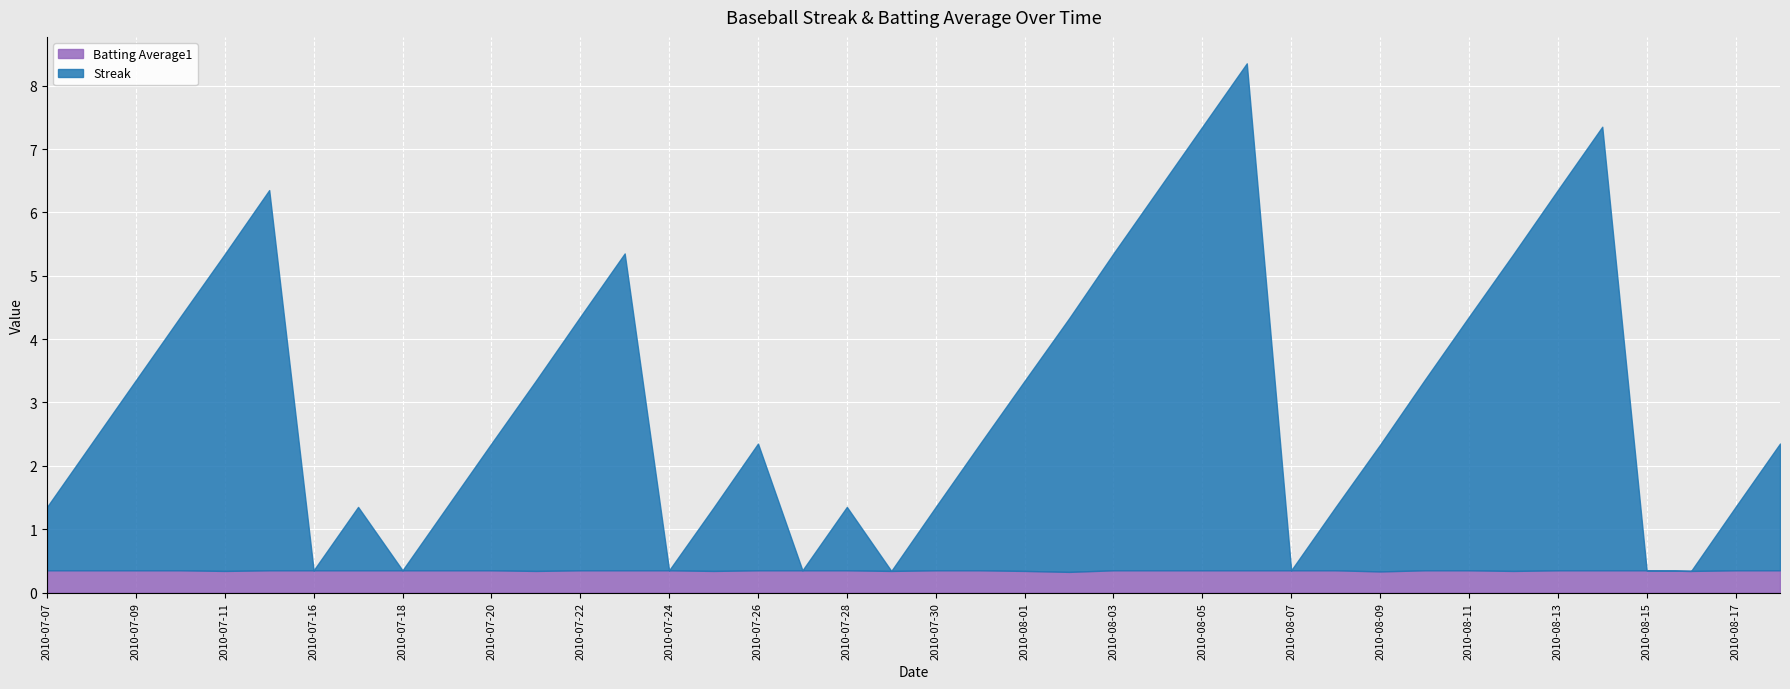

What is the label of the 18th point from the right?

2010-08-01